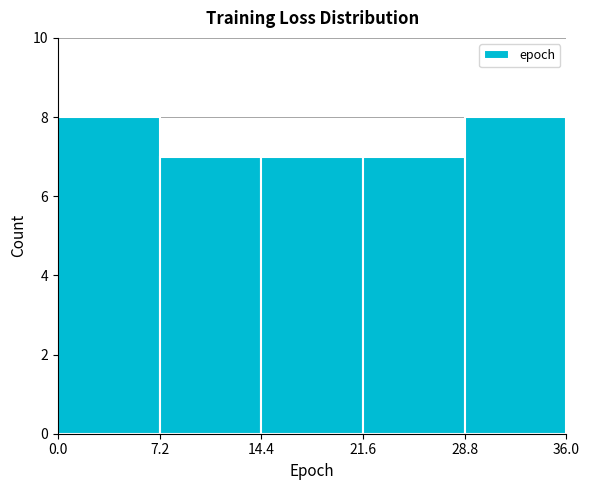

How tall is the bar that spans 21.6 to 28.8 on the x-axis? The values are not printed on the chart, so give them approximately, as read against the axis.

7